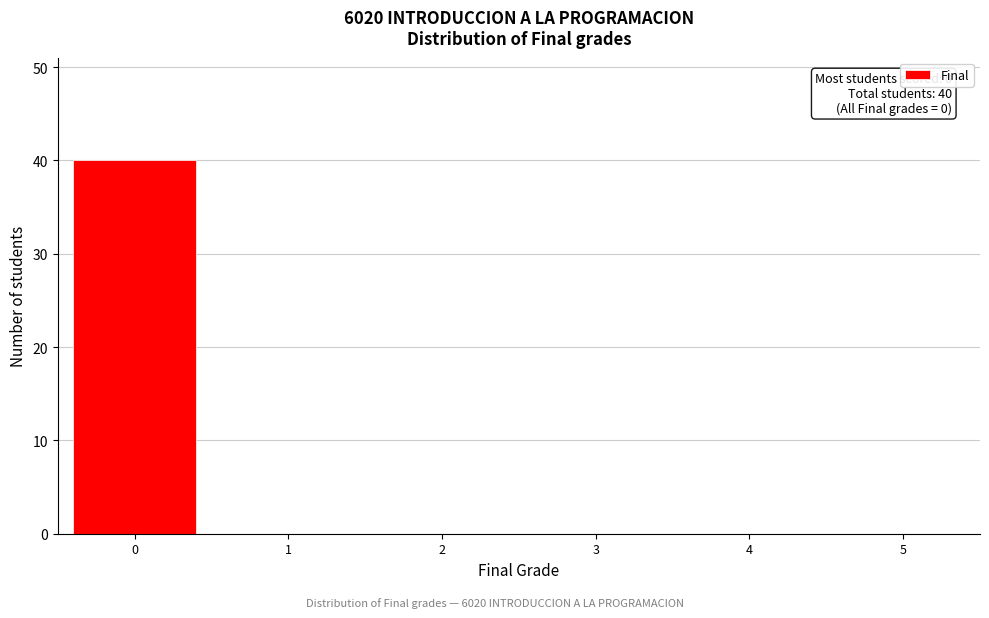

Over which range of the x-axis is the bar tallest?

-0.5 to 0.5